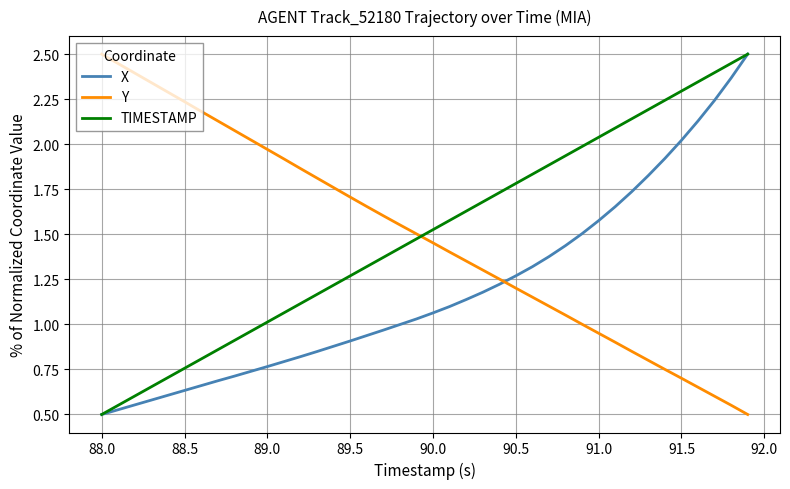

Does the chart have visible grid lines?

Yes